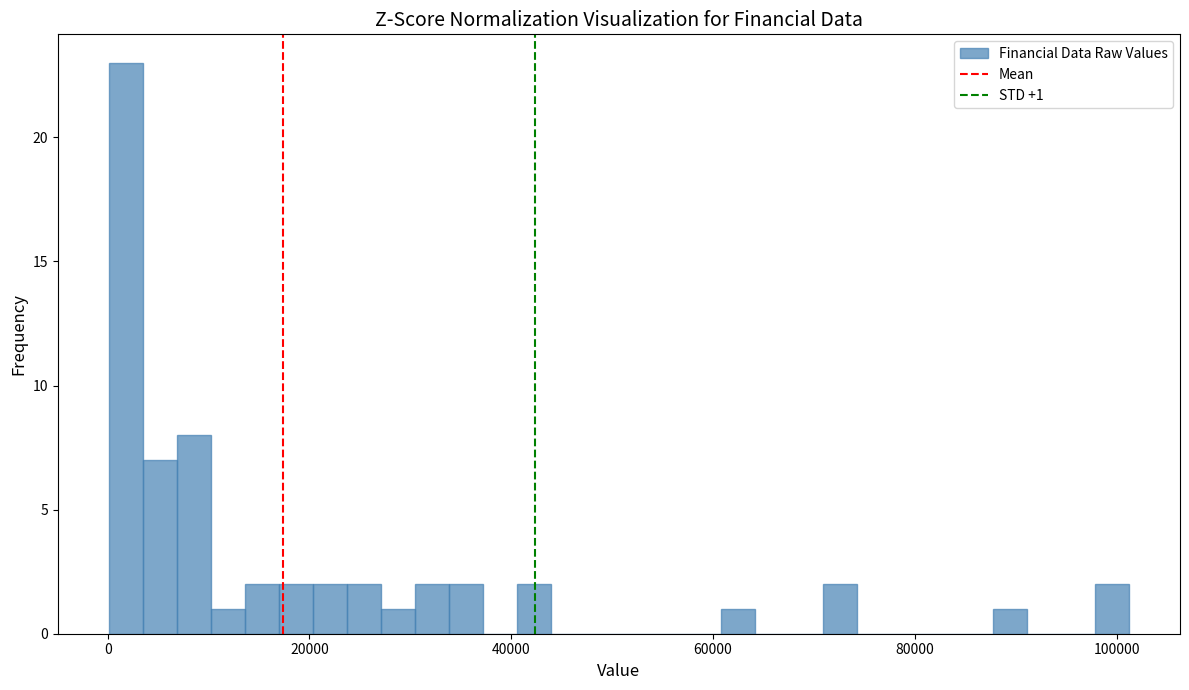

Around what value on the x-axis is the tallest bar? Give the approximate position of its centre, as read against the axis.

2000